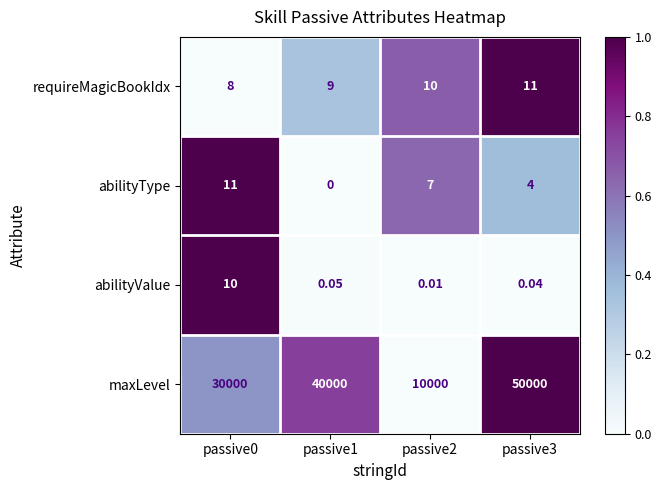

Is the value of abilityValue at passive1 greater than the value of abilityType at passive0?

No